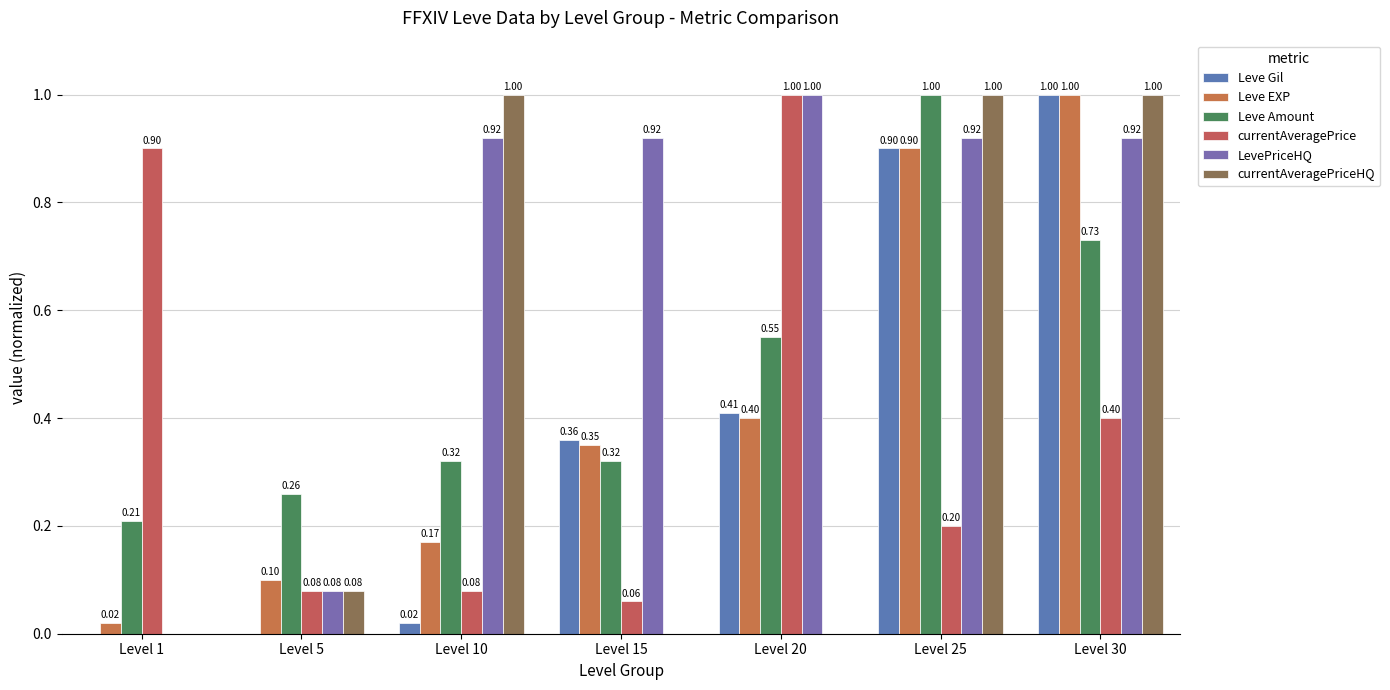

Which category has the lowest value across all series?

Level 1